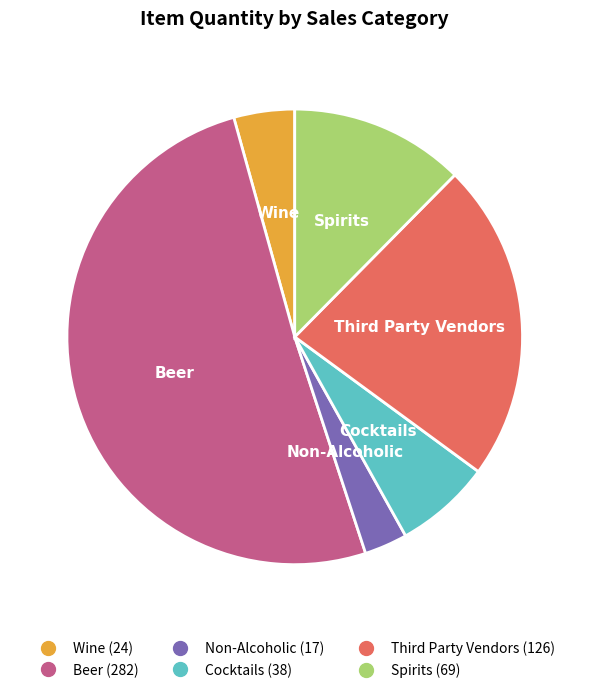

The Cocktails slice represents 1% of the pie. True or false?

False